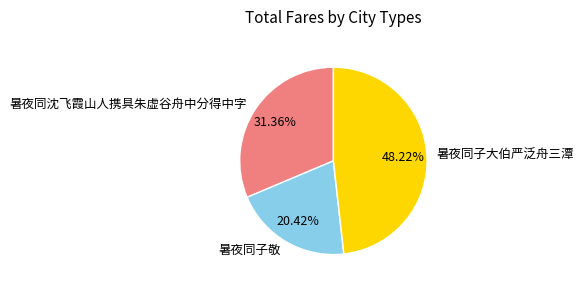

The 暑夜同子敬 slice represents 20% of the pie. True or false?

True